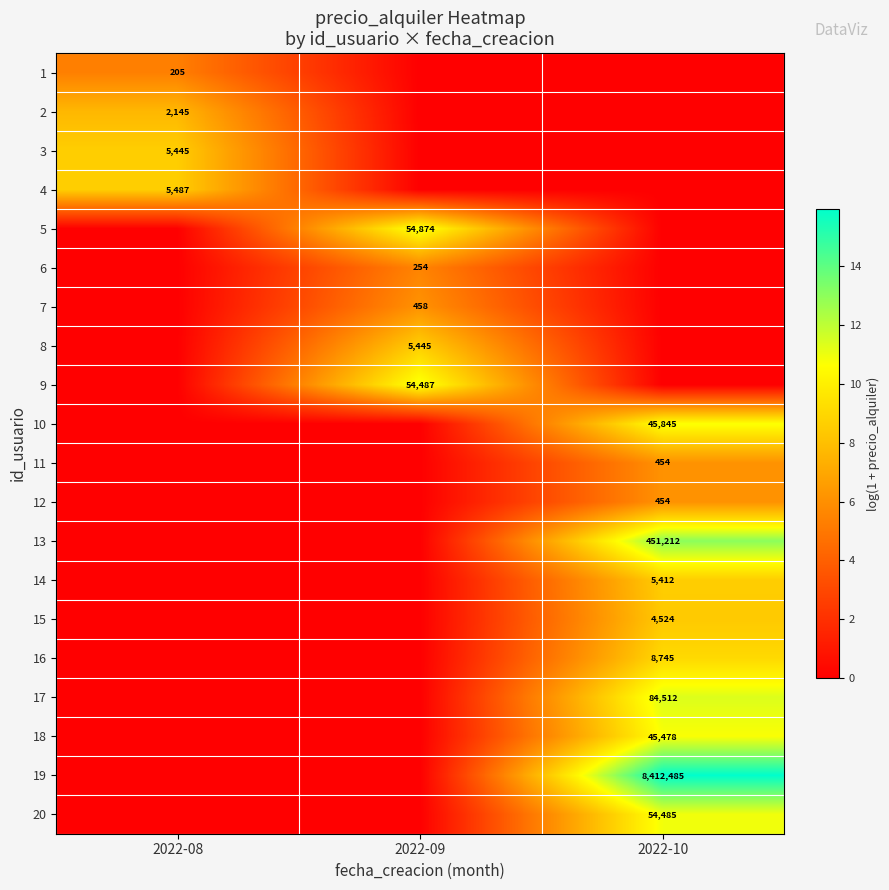

Which category has the lowest value across all series?

2022-09